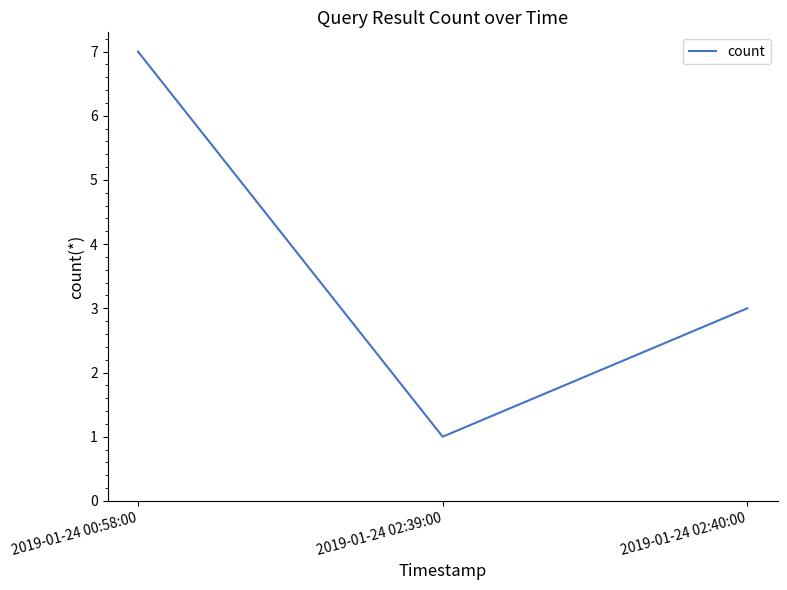

Reading right to left, list all the values displayed in this chart.

2019-01-24 02:40:00=3	2019-01-24 02:39:00=1	2019-01-24 00:58:00=7